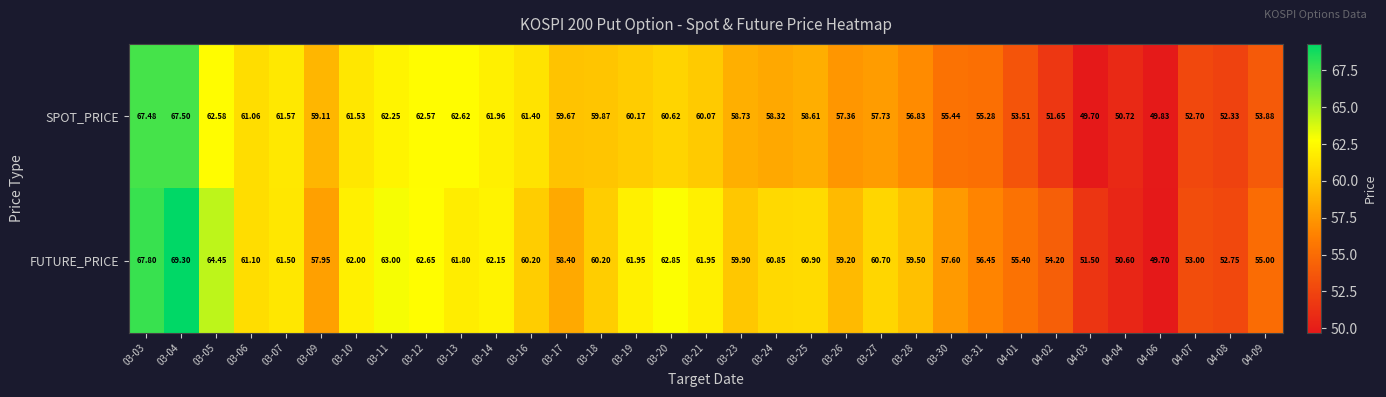

How many values in the FUTURE_PRICE series exceed 60?

18